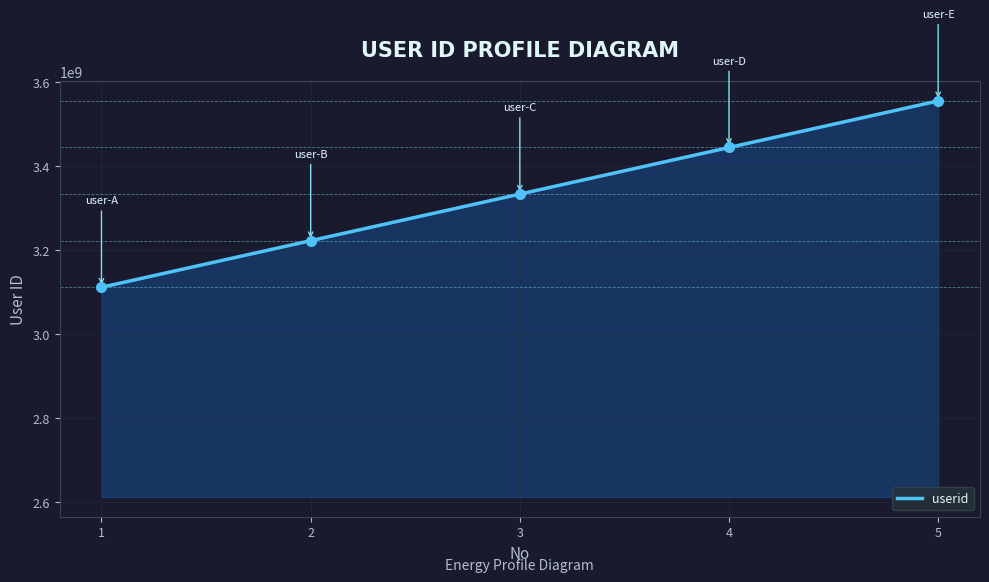

Is this an area chart (filled region under the line)?

Yes